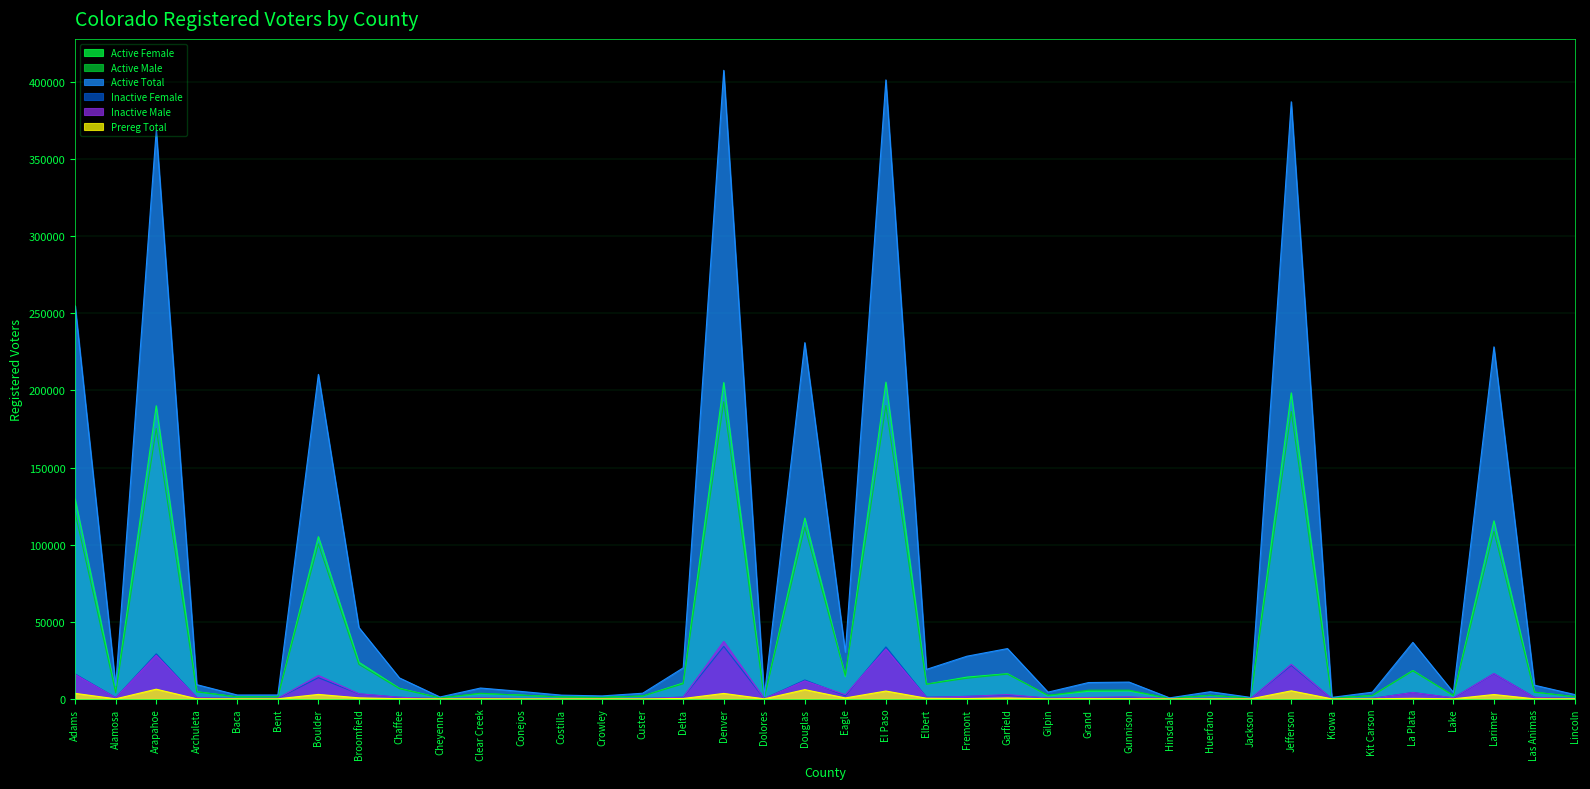

Count the number of categories in the chart.

38